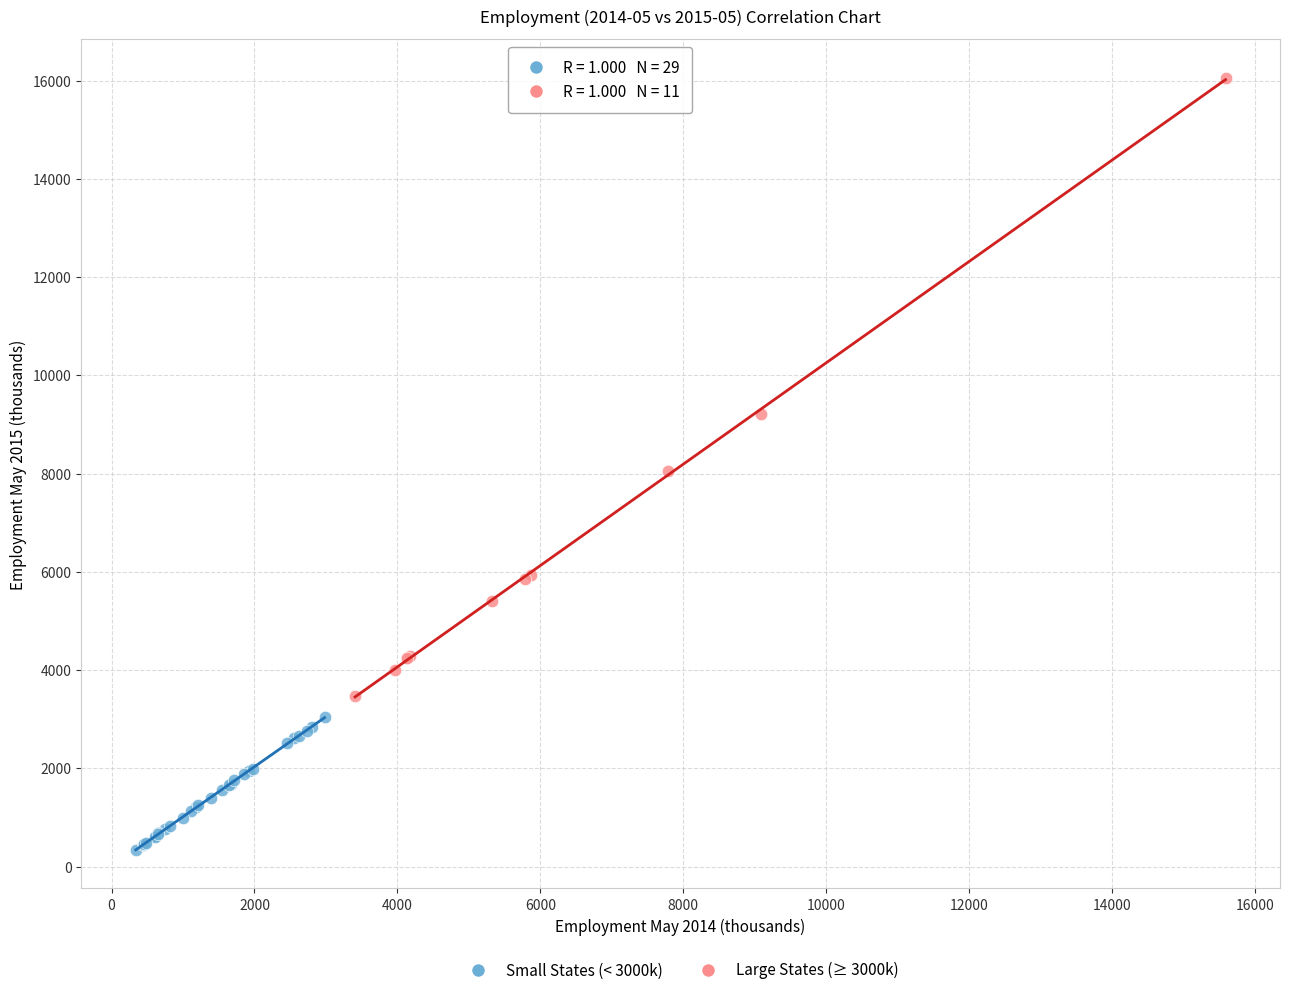

Which series reaches the maximum Y coordinate?

Large States (≥ 3000k)